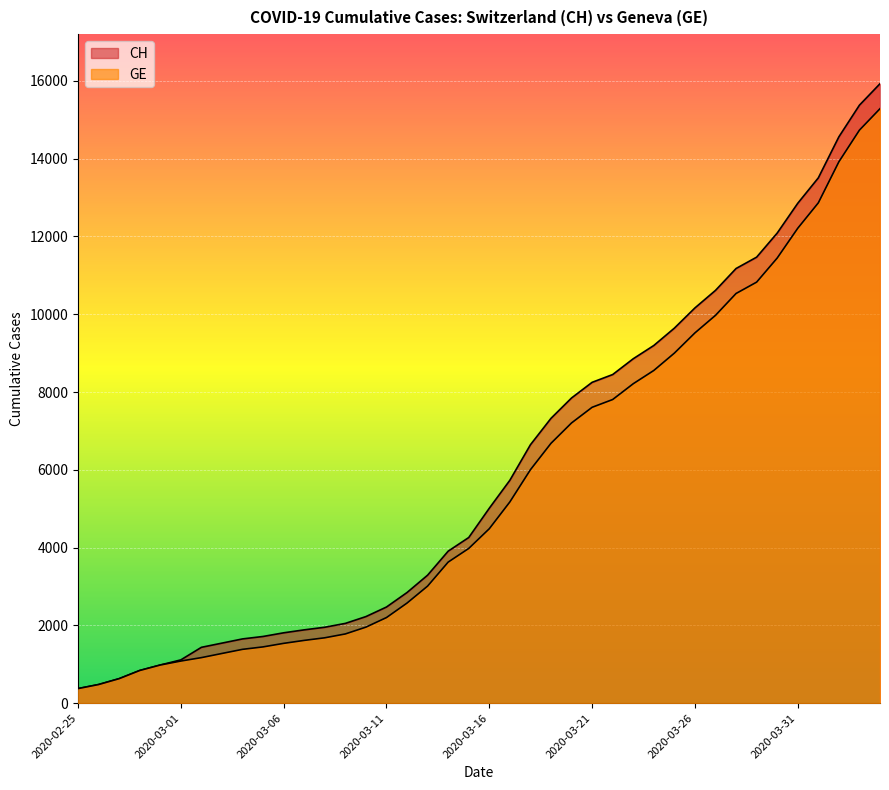

What is the value of the GE point at the 7th from the left?

1171